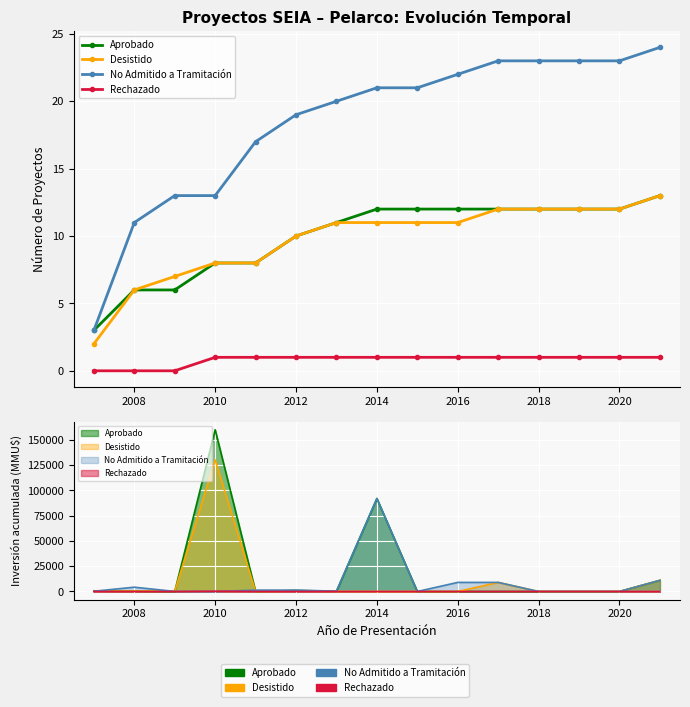

Between 2012 and 2018, which series saw the biggest shift?

No Admitido a Tramitación